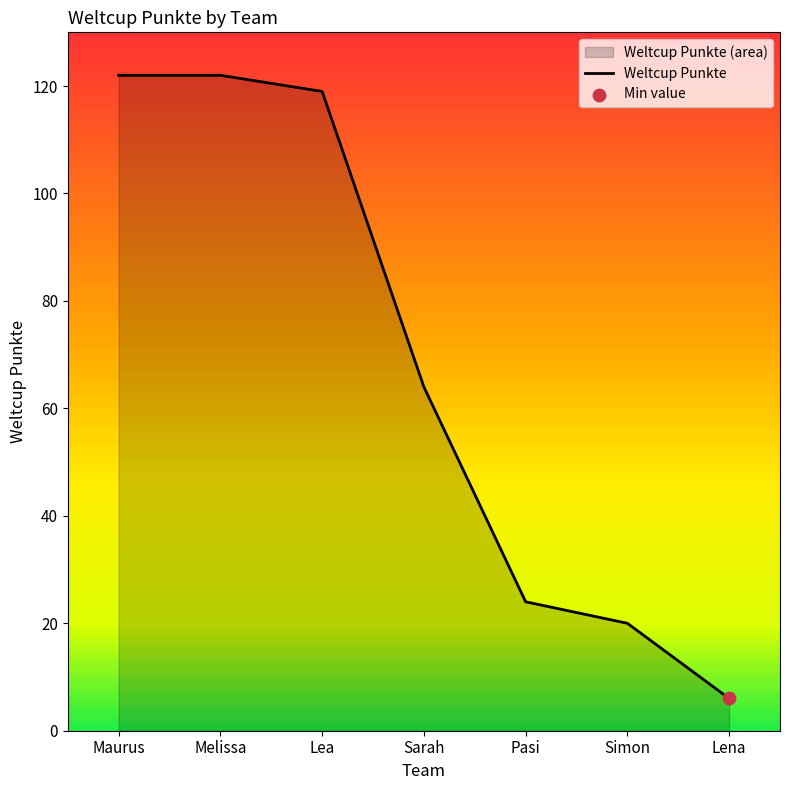

Approximately how many times larger is the value at Maurus compared to Lena?

20.3